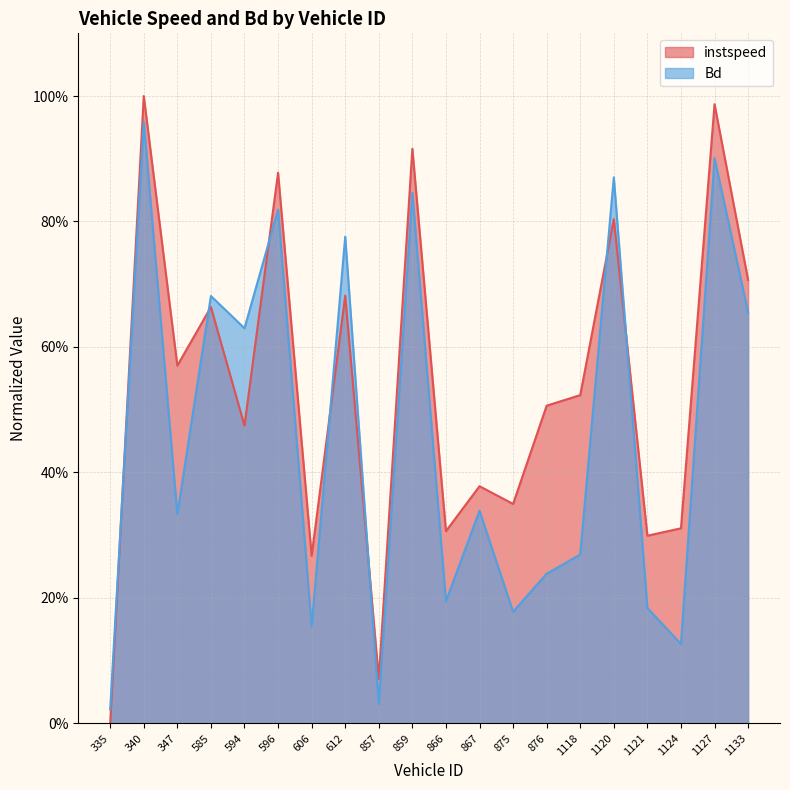

At which category is the sum across all series the highest?

340.0